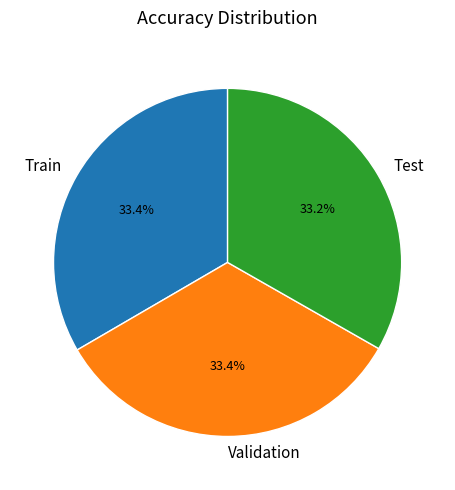

Is the sum of Validation and Train greater than half?

Yes